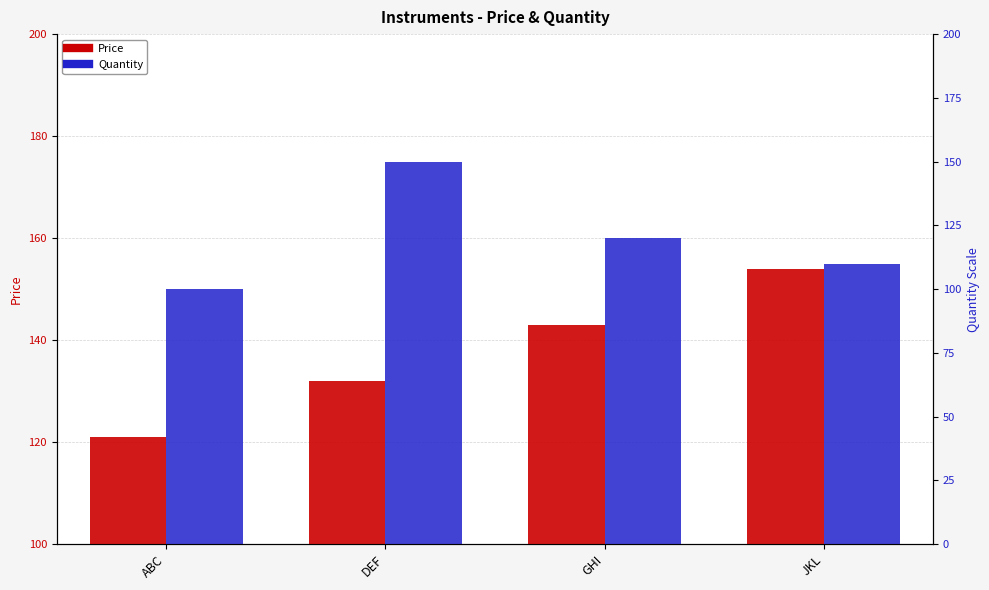

What is the maximum value for Quantity?

175